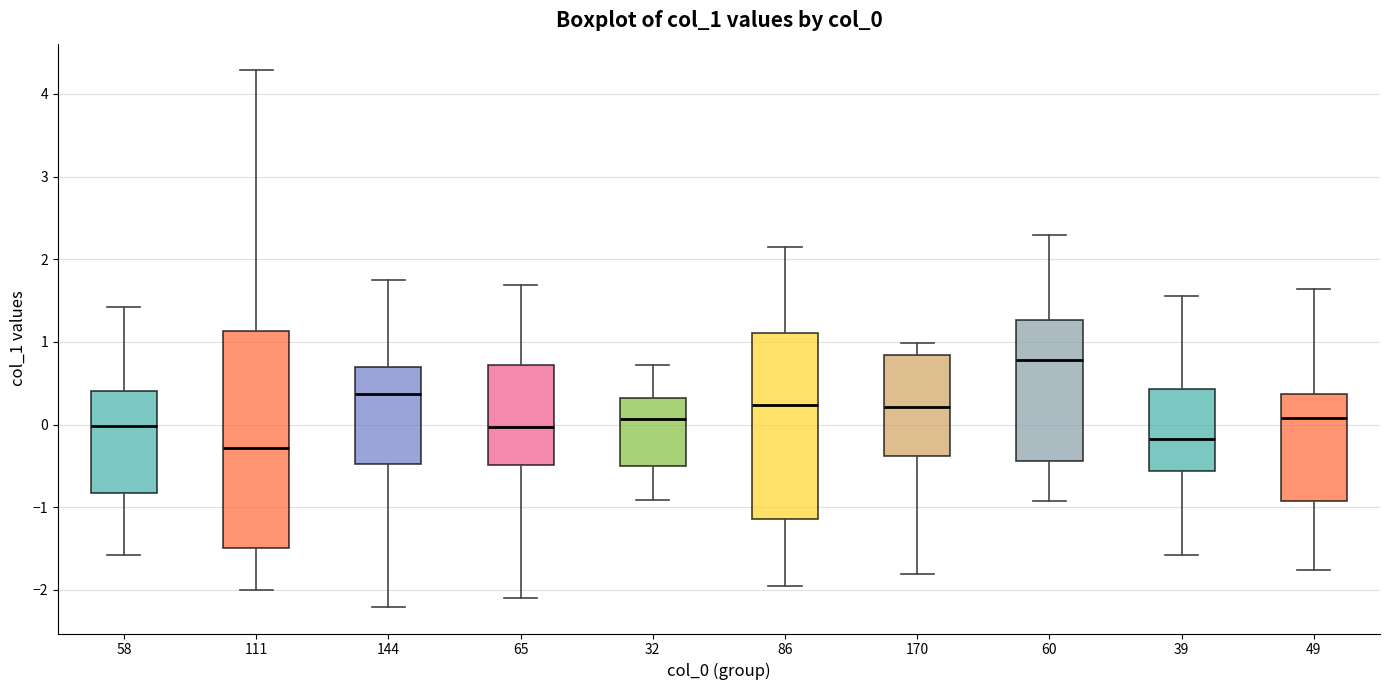

Where is the lower edge of the box at x = 111 on the y-axis? The values are not printed on the chart, so give them approximately, as read against the axis.

-1.5